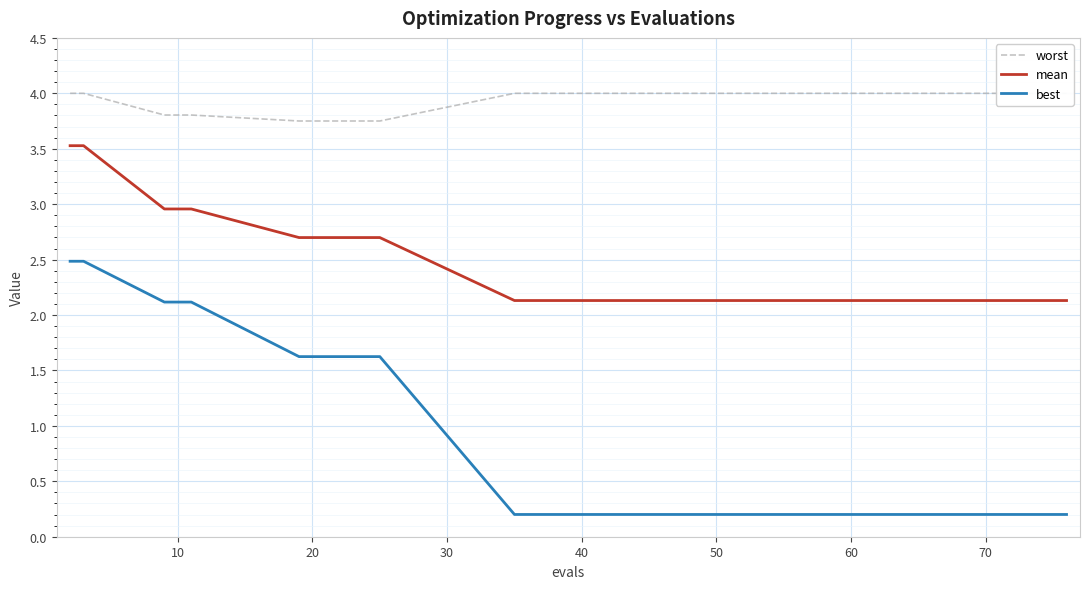

What is the average value of the mean series?

2.4